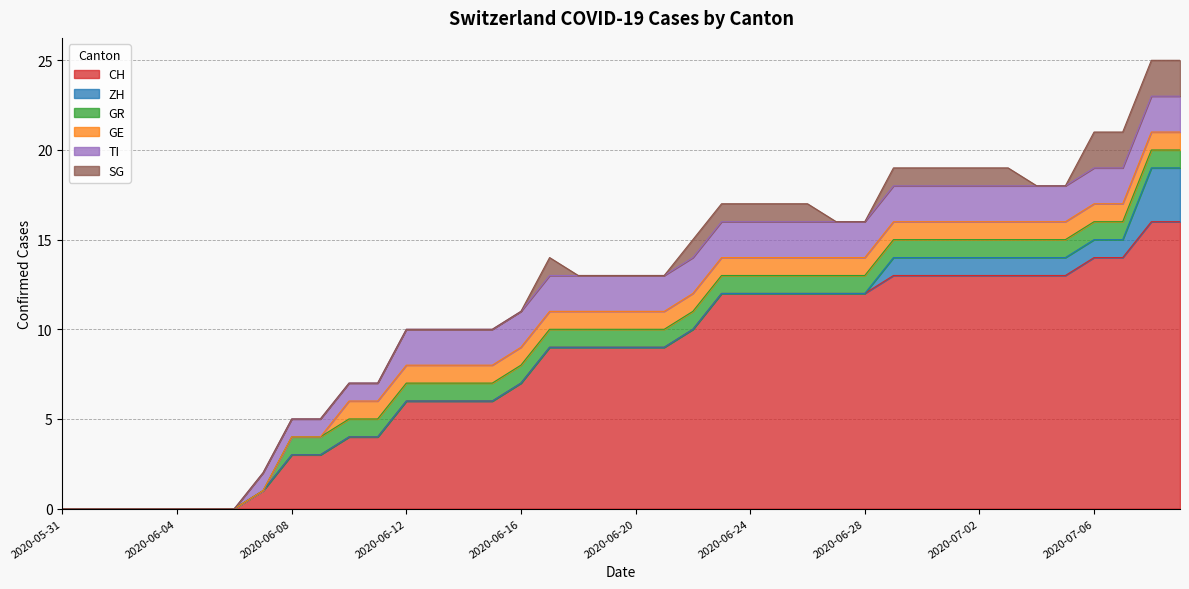

Does the chart have visible grid lines?

Yes